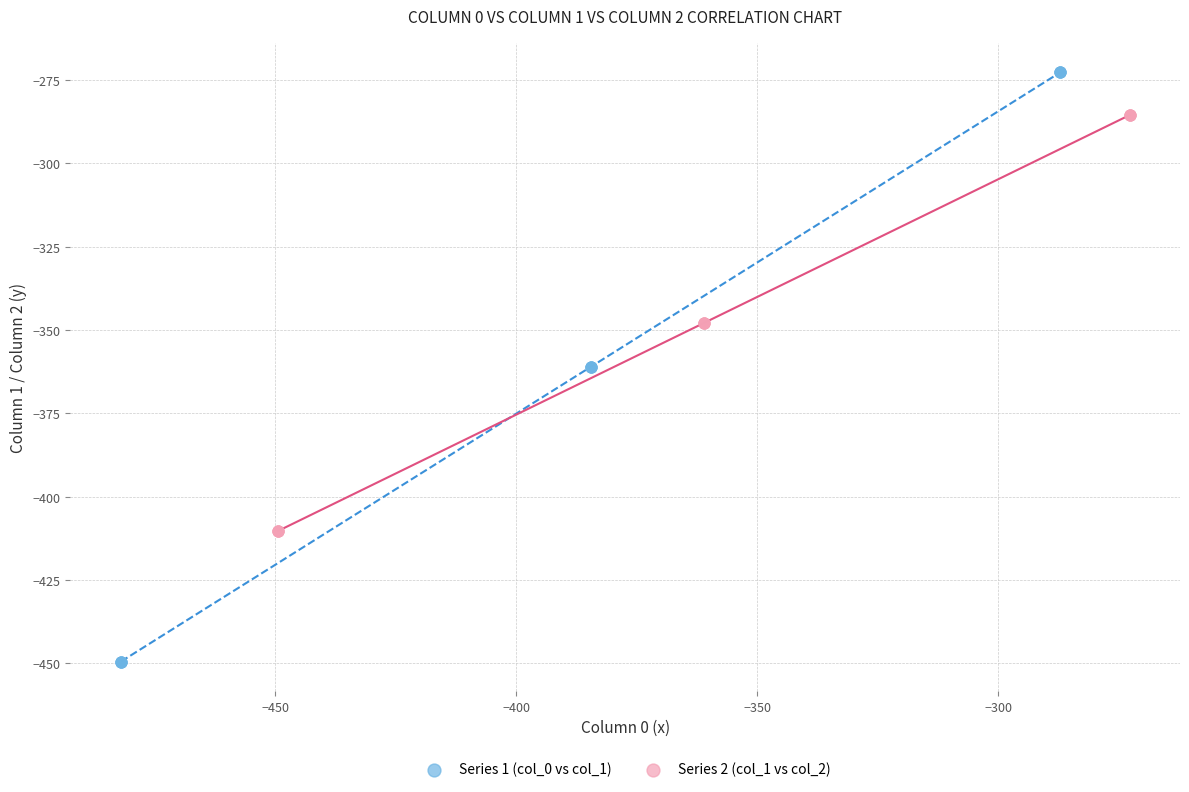

Which series contains the highest Y value?

Series 1 (col_0 vs col_1)